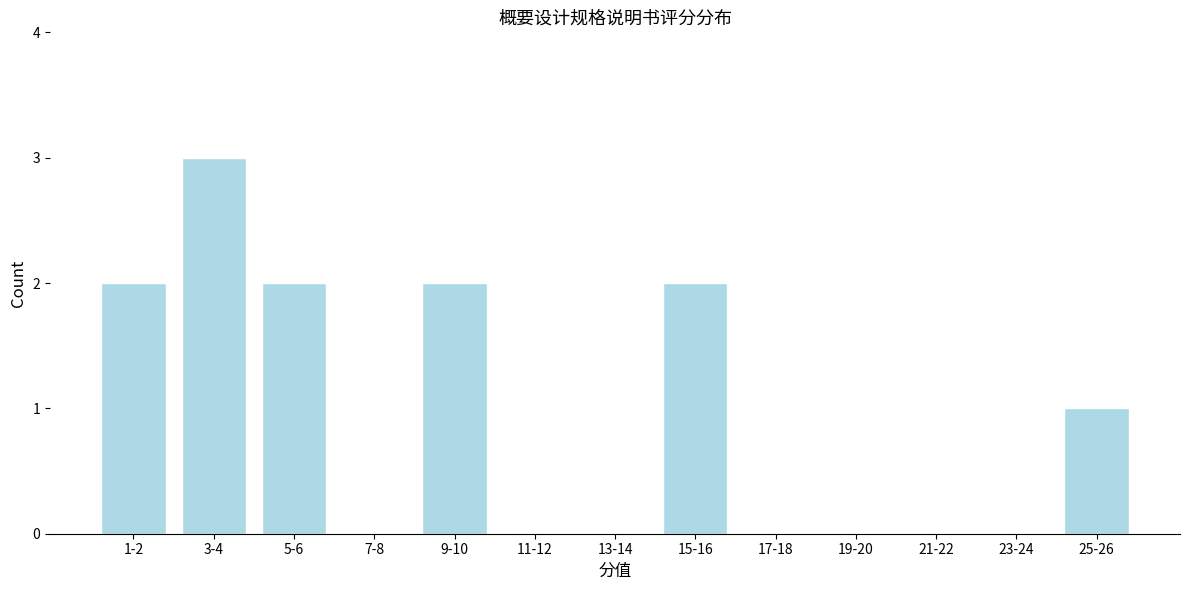

Reading right to left, extract all data points from this chart.

25-26=1	23-24=0	21-22=0	19-20=0	17-18=0	15-16=2	13-14=0	11-12=0	9-10=2	7-8=0	5-6=2	3-4=3	1-2=2